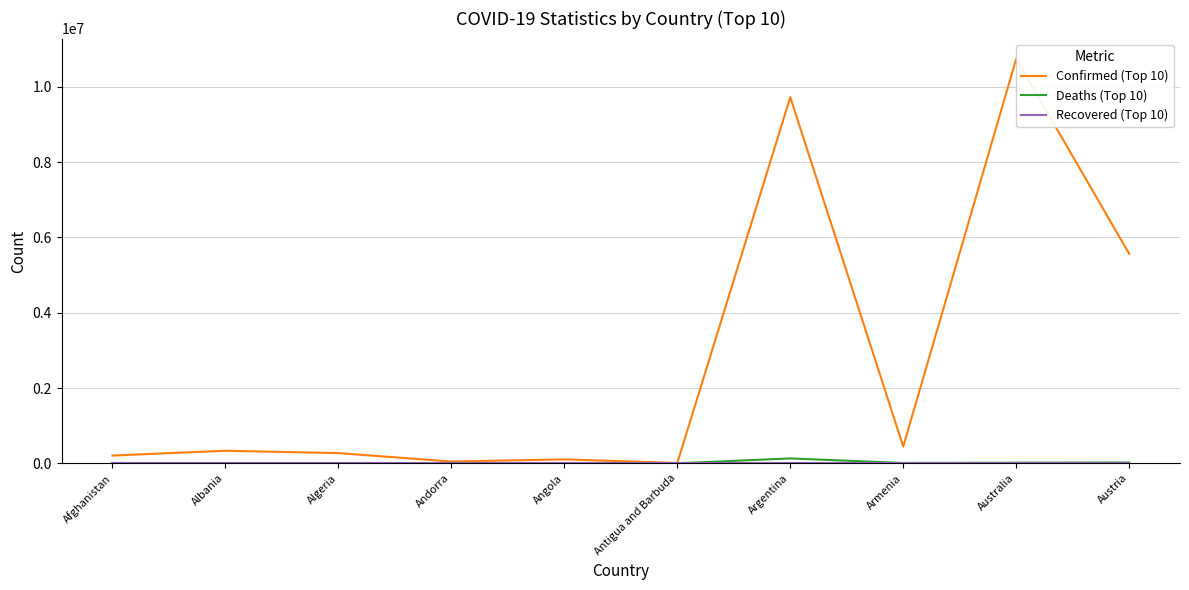

Which category has the highest value across all series?

Australia